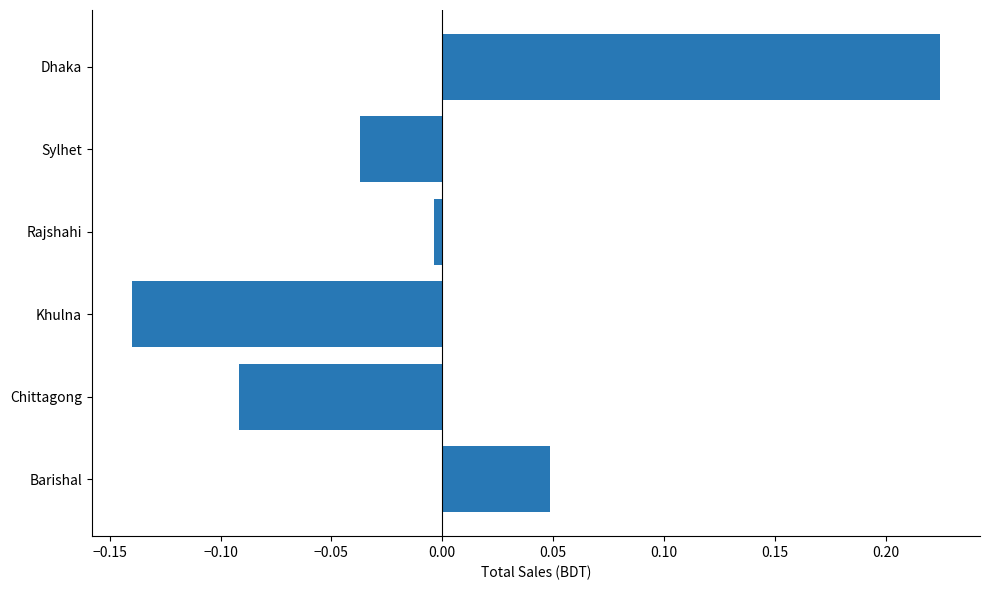

How many data points does each series have?

6